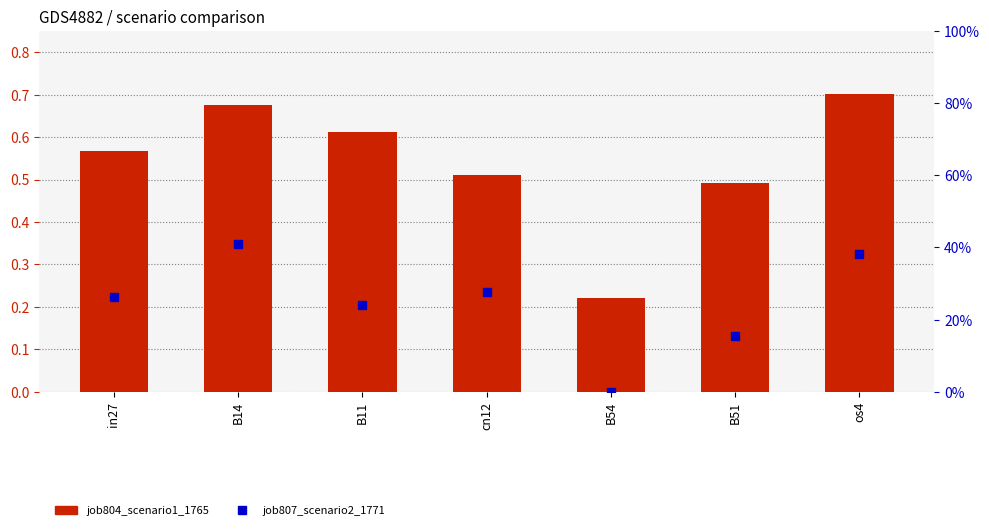

Between in27 and B54, which series saw the biggest shift?

job807_scenario2_1771